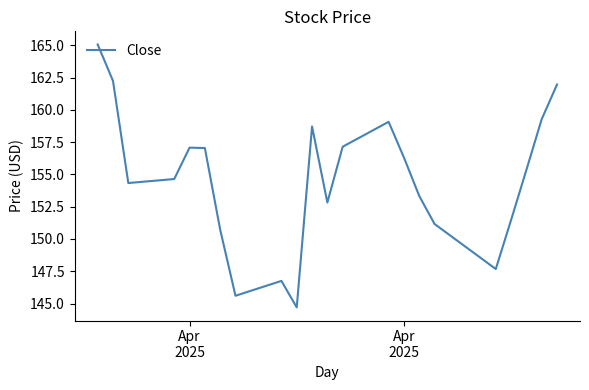

How many distinct data groups are displayed?

1